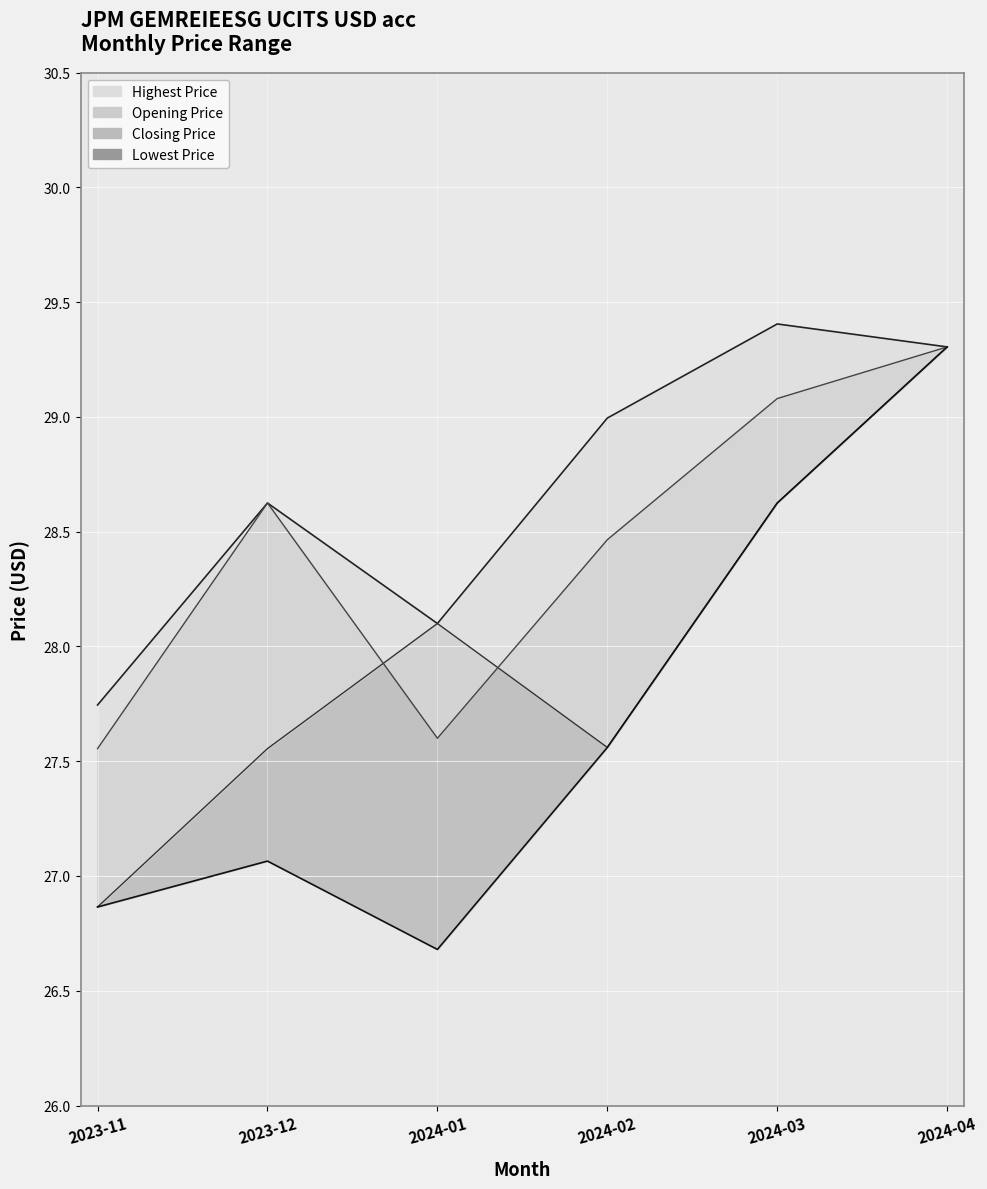

What is the sum of the Lowest Price values at 2024-01 and 2023-12?

53.7